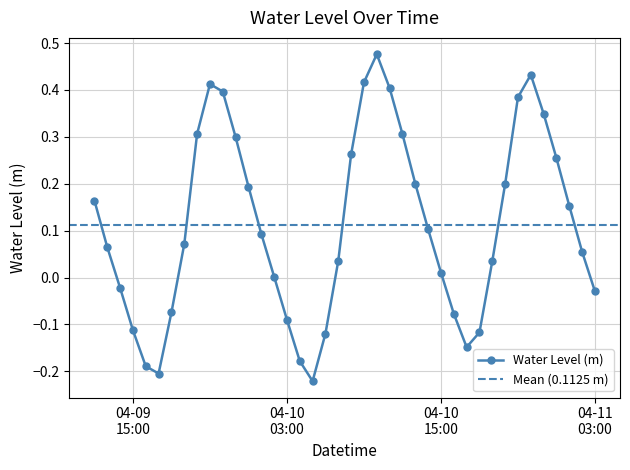

What is the change in value from 2024-04-09 23:00:00 to 2024-04-10 19:00:00?

-0.3